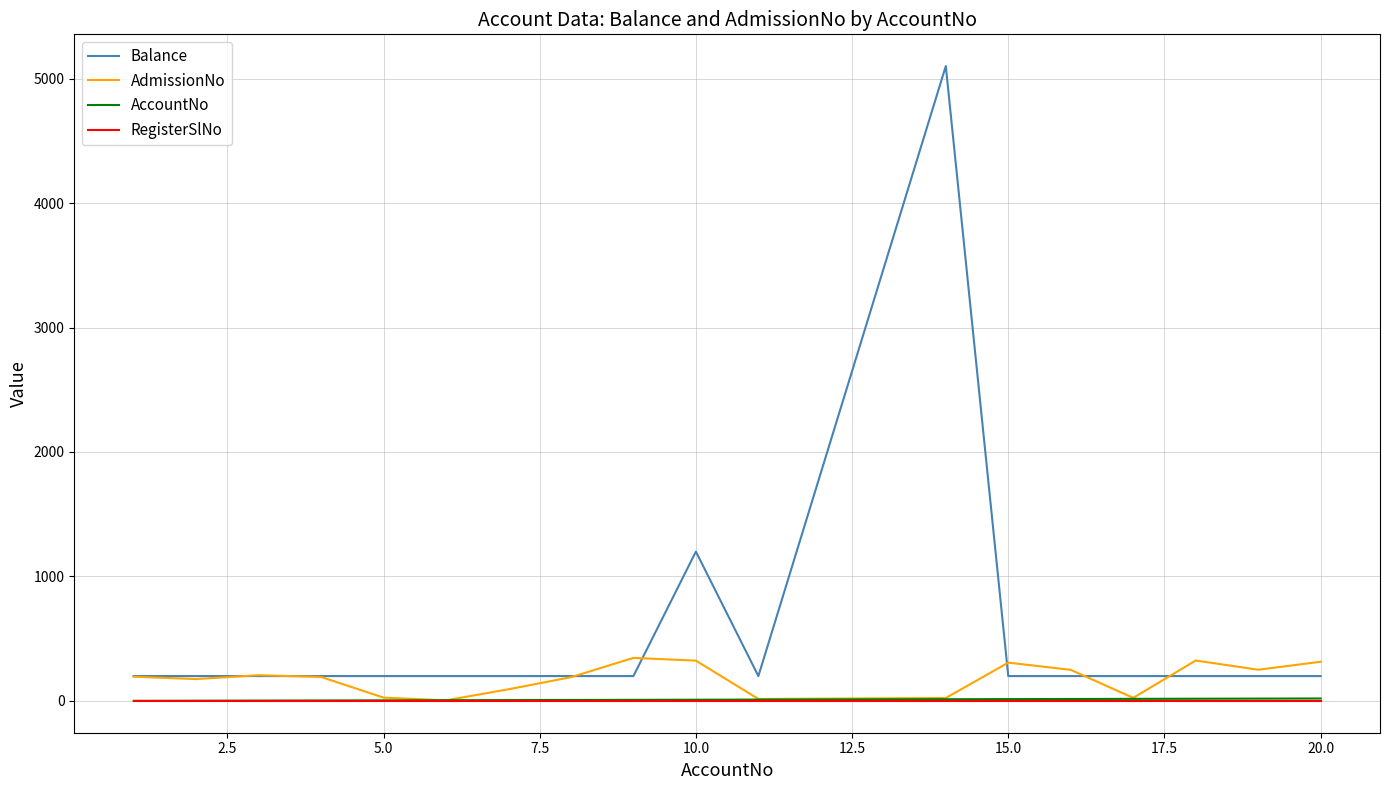

True or false: RegisterSlNo and Balance cross at least once.

False